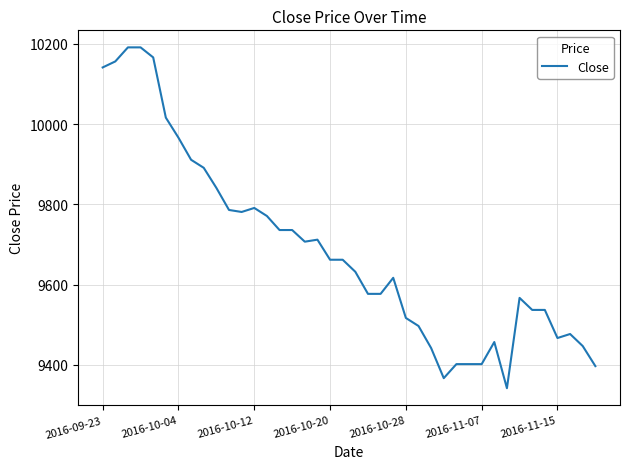

How many values are below 9662?

20